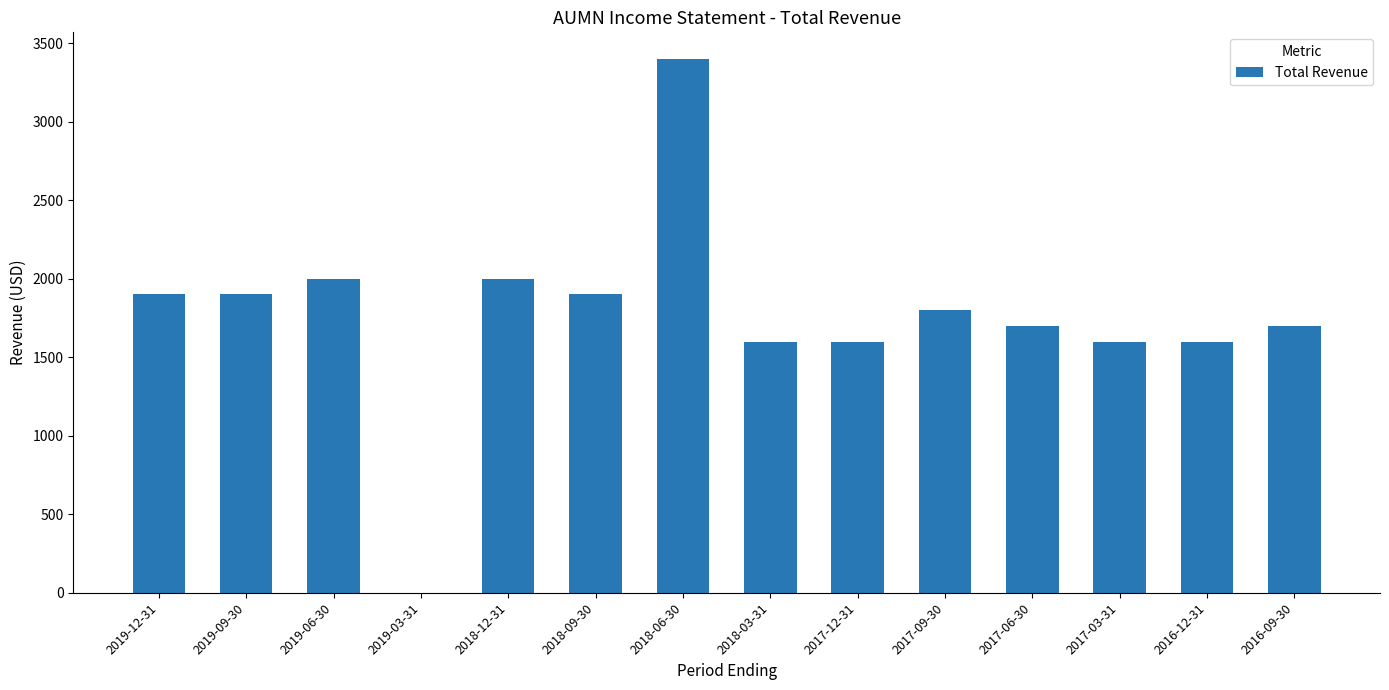

True or false: the data shows 2091 at 2018-06-30.

False